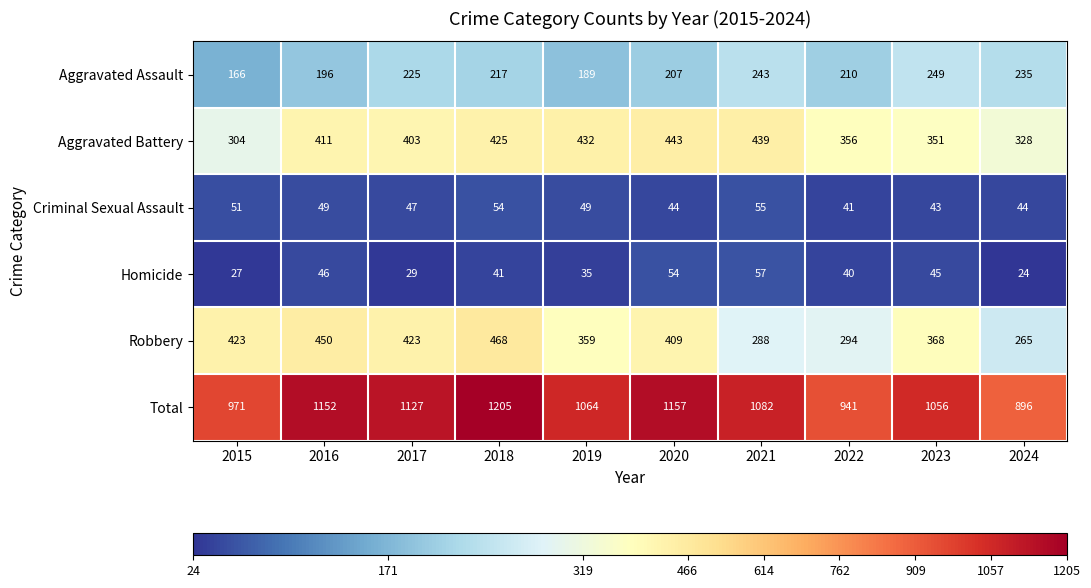

The value of Aggravated Battery at 2019 is 432. True or false?

True